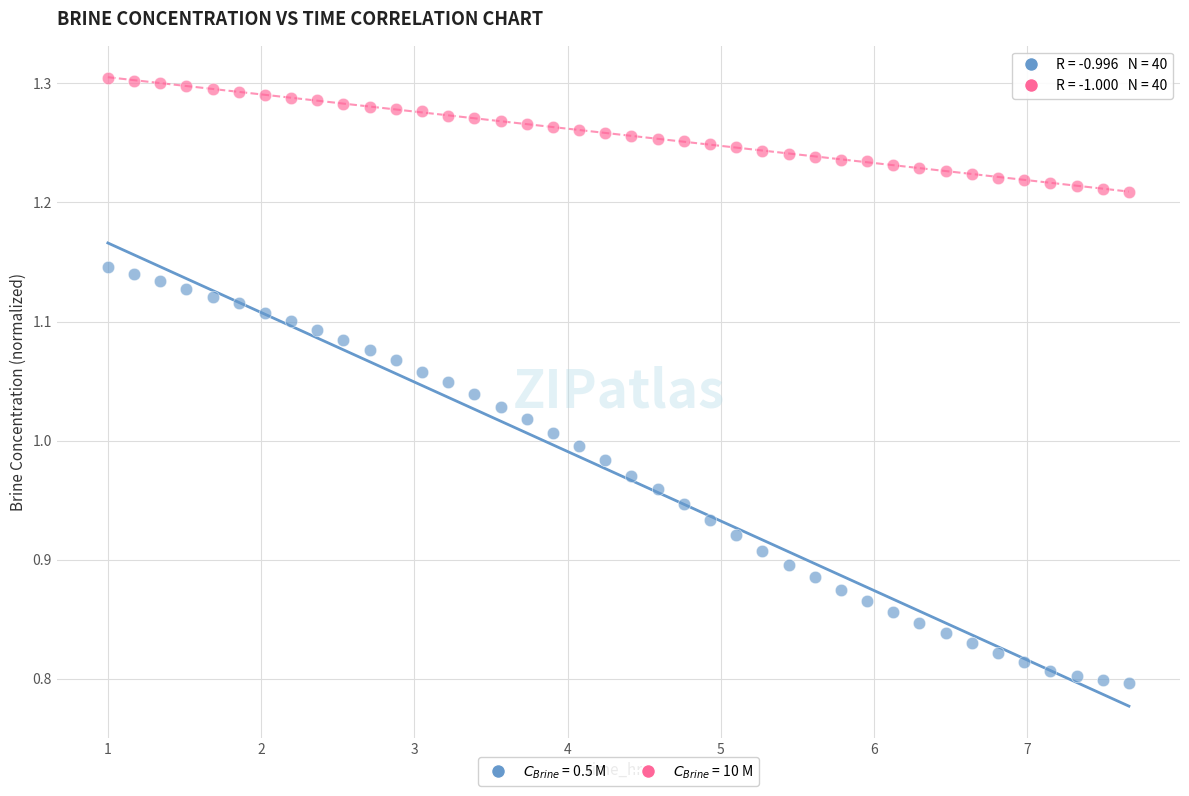

Which series reaches the maximum Y coordinate?

$C_{Brine}$ = 10 M